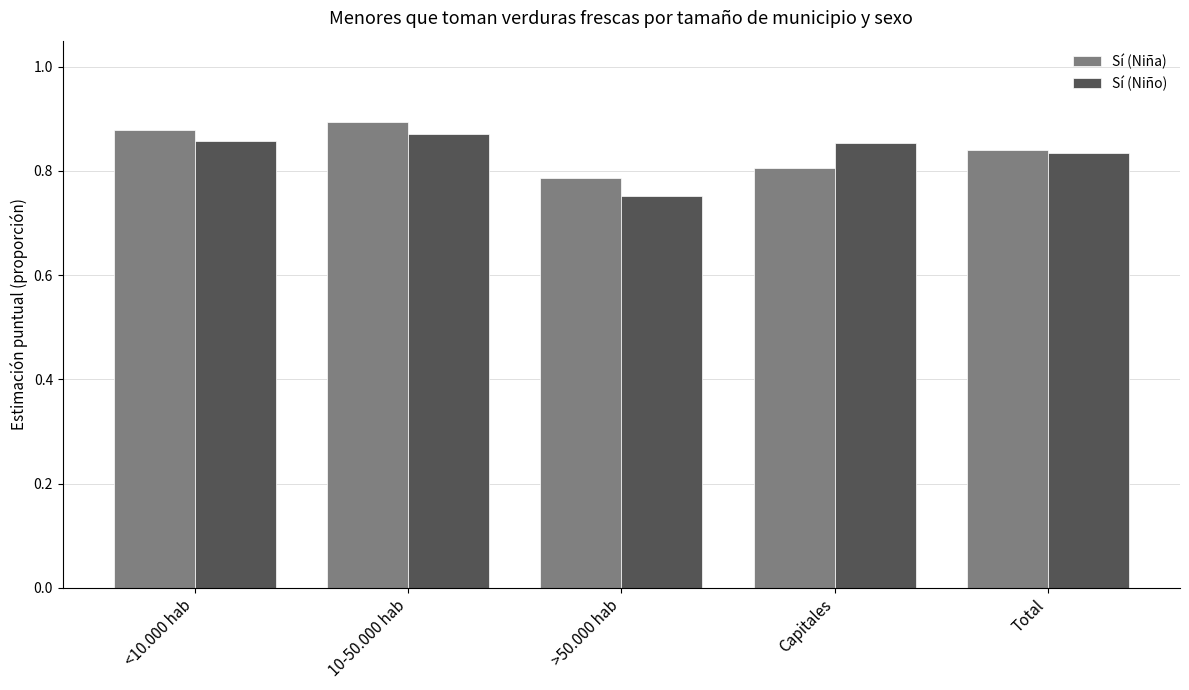

Which label corresponds to the largest value in the chart?

10-50.000 hab